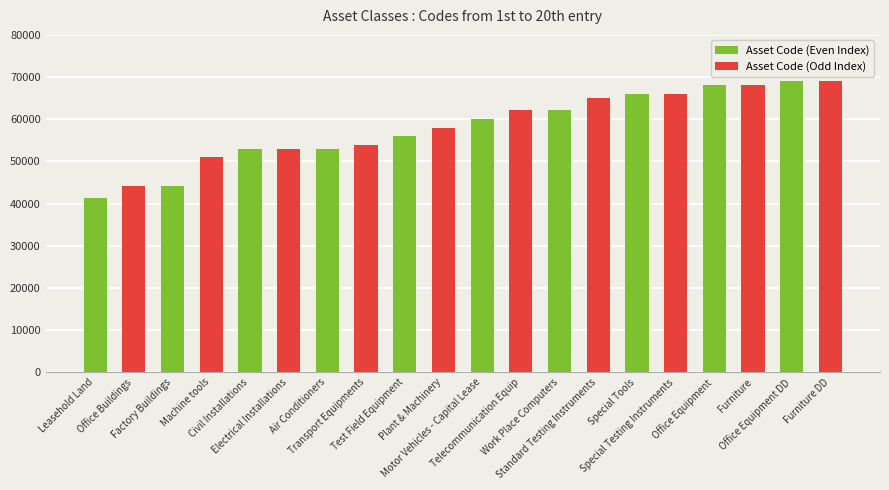

What is the greatest value displayed?

69010